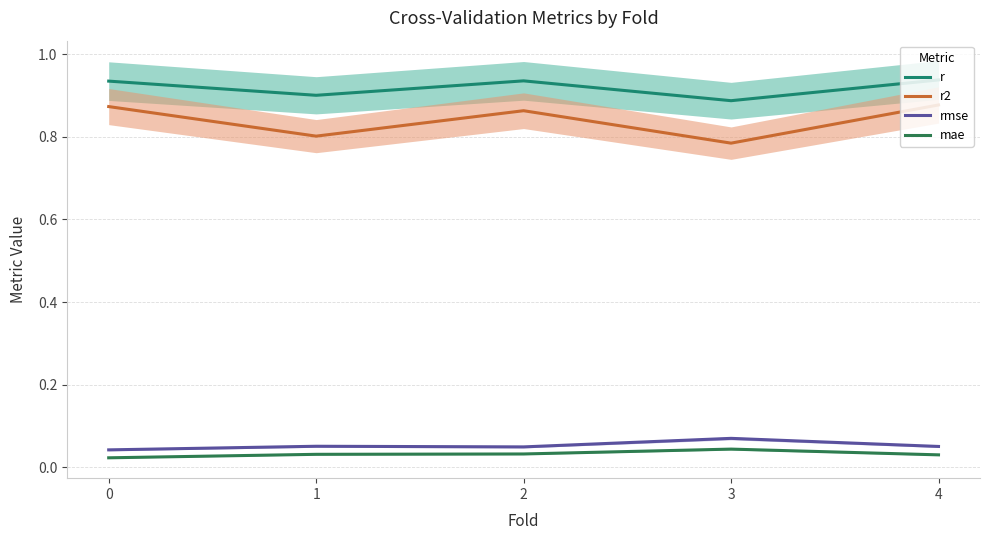

Between 3 and 2, which is larger?

2